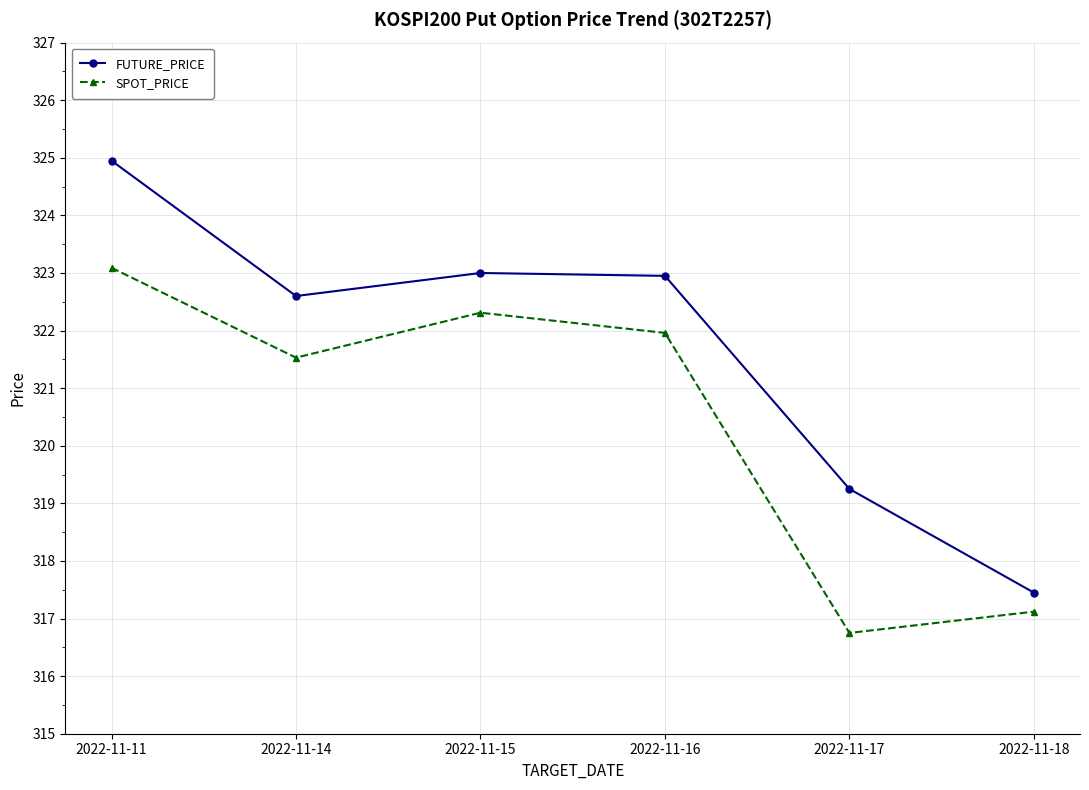

How many categories are shown in the chart?

6